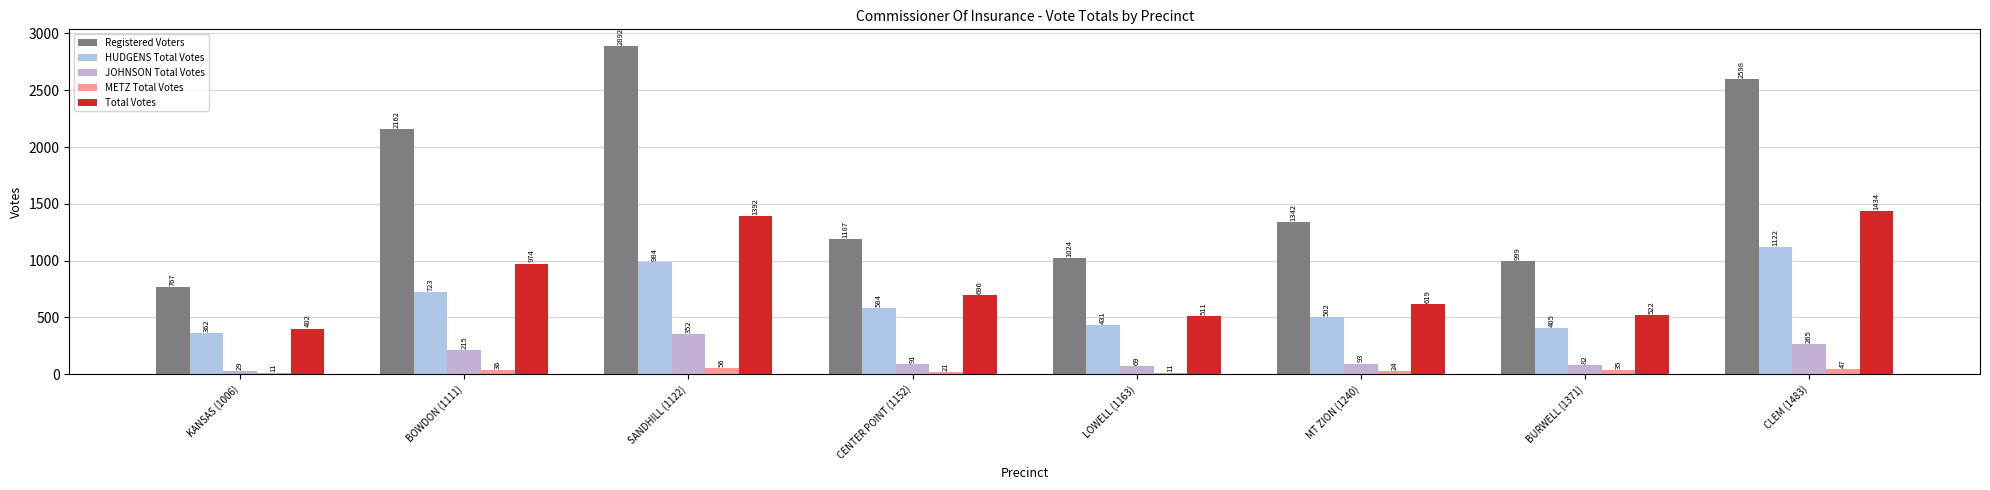

Reading right to left, list all the values displayed in this chart.

Registered Voters: CLEM (1483)=2598	BURWELL (1371)=999	MT ZION (1240)=1342	LOWELL (1163)=1024	CENTER POINT (1152)=1187	SANDHILL (1122)=2892	BOWDON (1111)=2162	KANSAS (1006)=767
HUDGENS Total Votes: CLEM (1483)=1122	BURWELL (1371)=405	MT ZION (1240)=502	LOWELL (1163)=431	CENTER POINT (1152)=584	SANDHILL (1122)=984	BOWDON (1111)=723	KANSAS (1006)=362
JOHNSON Total Votes: CLEM (1483)=265	BURWELL (1371)=82	MT ZION (1240)=93	LOWELL (1163)=69	CENTER POINT (1152)=91	SANDHILL (1122)=352	BOWDON (1111)=215	KANSAS (1006)=29
METZ Total Votes: CLEM (1483)=47	BURWELL (1371)=35	MT ZION (1240)=24	LOWELL (1163)=11	CENTER POINT (1152)=21	SANDHILL (1122)=56	BOWDON (1111)=36	KANSAS (1006)=11
Total Votes: CLEM (1483)=1434	BURWELL (1371)=522	MT ZION (1240)=619	LOWELL (1163)=511	CENTER POINT (1152)=696	SANDHILL (1122)=1392	BOWDON (1111)=974	KANSAS (1006)=402